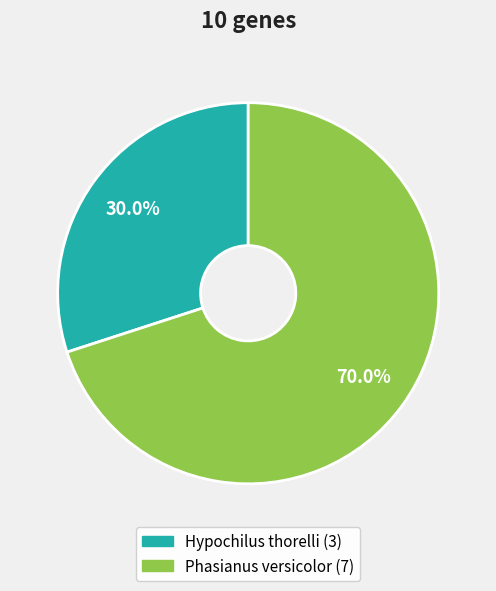

What is the total percentage of Hypochilus thorelli and Phasianus versicolor?

100.0%